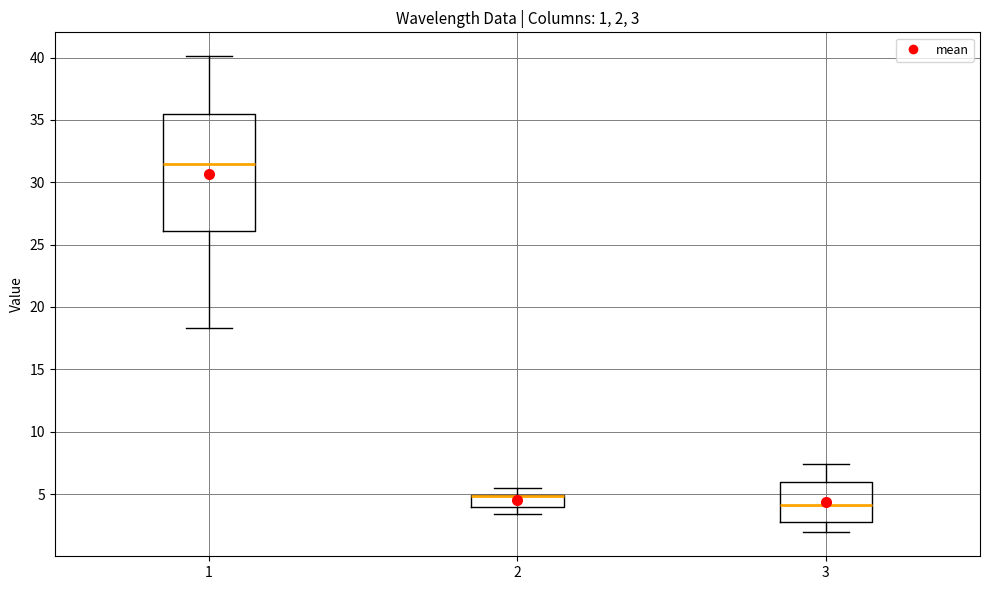

Which box is the tallest, from its lower edge to its upper edge?

1